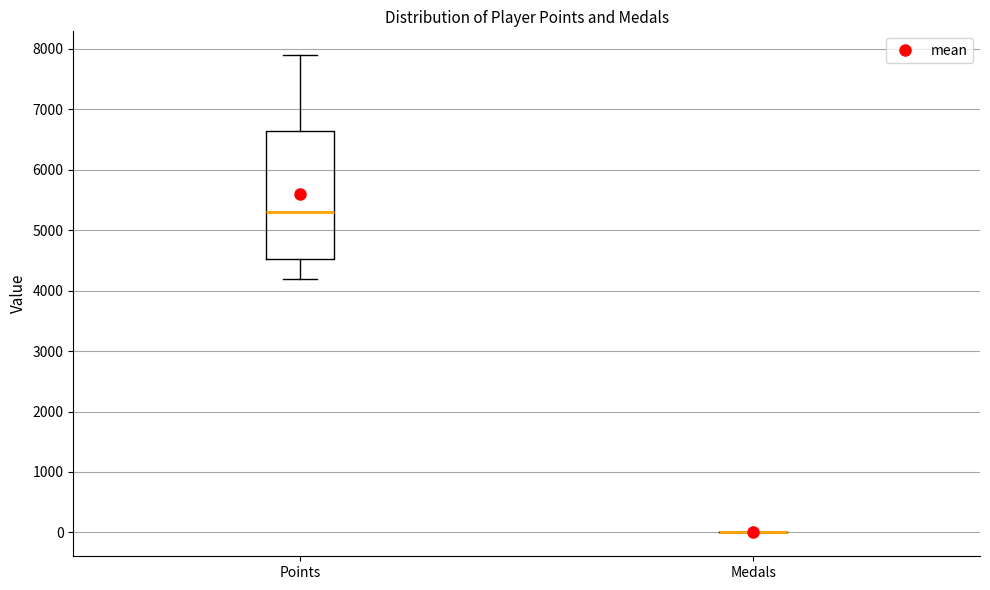

Comparing the boxes themselves (not the whiskers), which one is the tallest?

Points